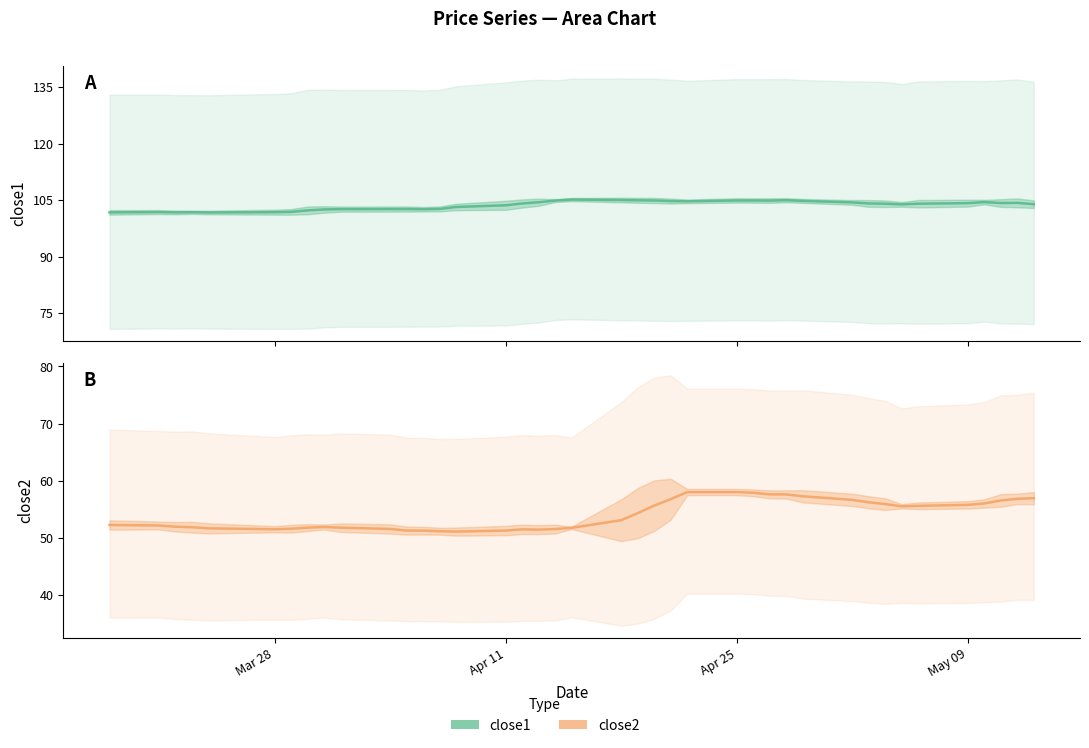

Reading left to right, what are all the values shown in this chart?

close1: close1=101.2	close2=101.7	2=102.3	3=102.1	4=101.4	5=101.4	6=101.4	7=102.7	8=102.5	9=103.4	10=102.7	11=101.8	12=102.7	13=102.5	14=103.2	15=103.1	16=104.4	17=105.0	18=104.9	19=104.9	20=105.3	21=105.7	22=104.3	23=104.6	24=104.7	25=104.5	26=105.4	27=105.5	28=104.6	29=104.5	30=105.0	31=104.5	32=103.5	33=103.2	34=104.2	35=104.1	36=105.3	37=104.3	38=104.5	39=103.0
close2: close1=51.5	close2=52.4	2=52.8	3=51.9	4=51.1	5=51.1	6=51.4	7=52.1	8=52.3	9=52.0	10=51.7	11=50.7	12=51.0	13=50.8	14=52.0	15=51.2	16=50.4	17=51.9	18=51.9	19=51.7	20=51.7	21=51.5	22=58.5	23=58.1	24=58.3	25=57.4	26=57.7	27=58.5	28=57.5	29=56.9	30=57.3	31=56.1	32=55.4	33=55.4	34=55.3	35=55.4	36=56.5	37=56.2	38=56.6	39=57.9